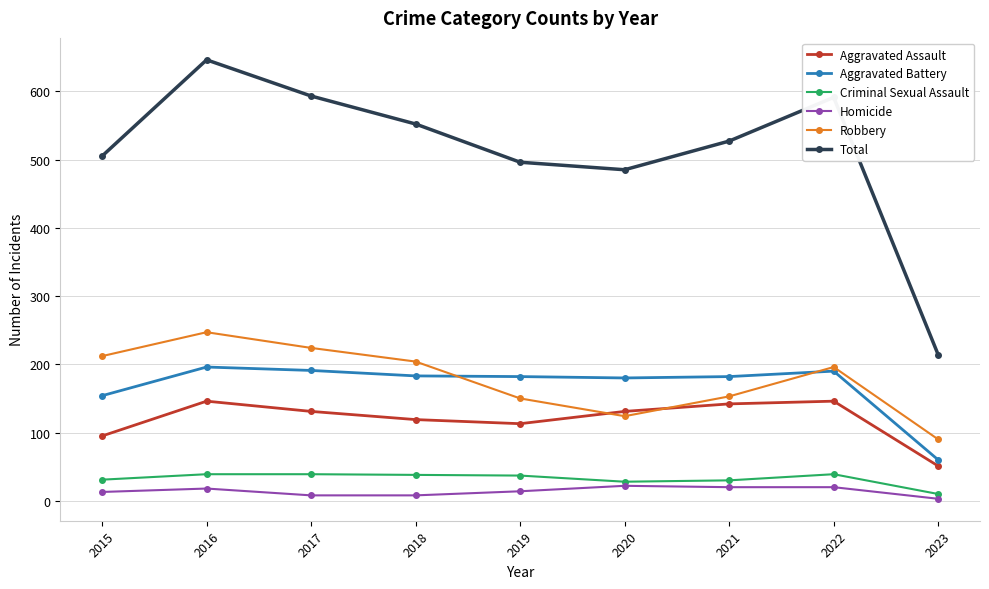

Is the value of Homicide at 2019 greater than the value of Aggravated Battery at 2017?

No